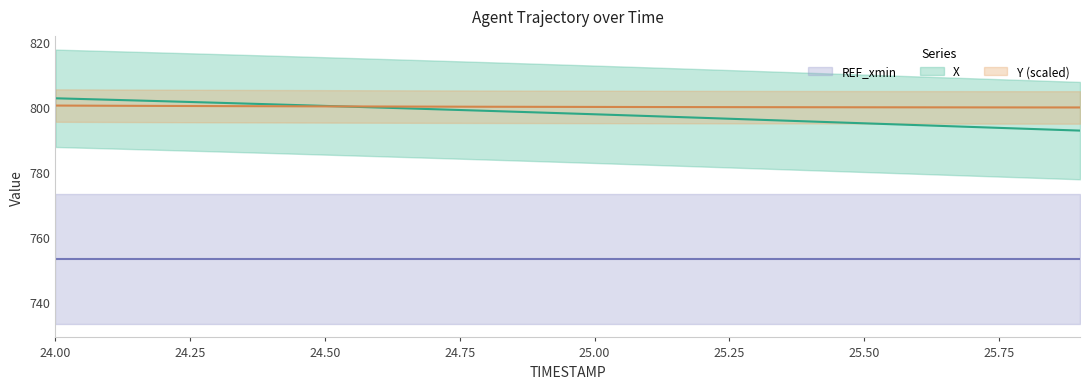

What is the label of the 20th point from the left?

25.9